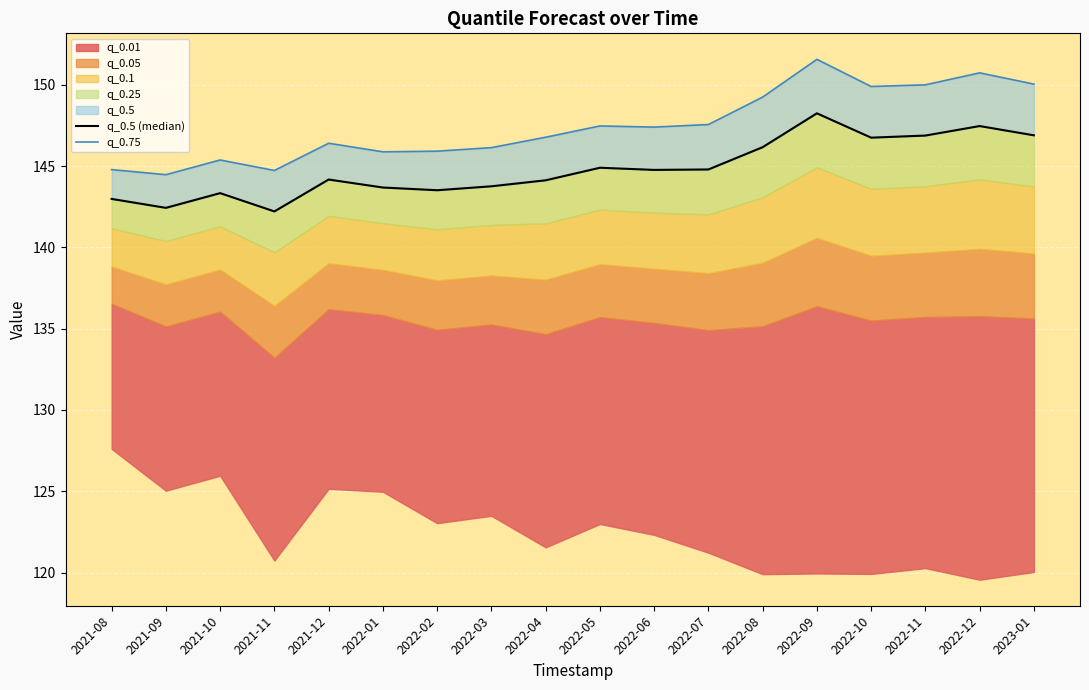

Which series has the largest total across all categories?

q_0.75